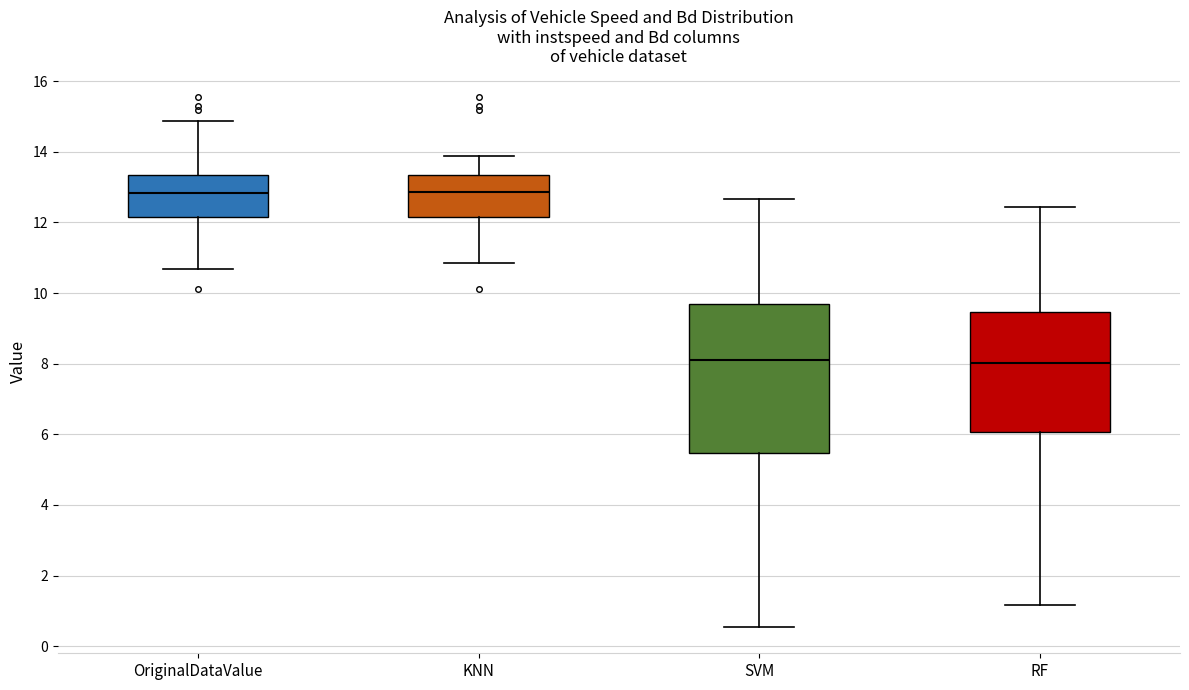

Reading left to right, transcribe this box plot: for each box, give where its median line is, the range the box spans, and where its two whiskers end, as read against the y-axis. The values are not printed on the chart, so give them approximately, as read against the axis.

OriginalDataValue: median 12.8, box 12.2 to 13.4, whiskers 10.6 to 14.8
KNN: median 12.8, box 12.2 to 13.4, whiskers 10.8 to 13.8
SVM: median 8.2, box 5.4 to 9.8, whiskers 0.6 to 12.6
RF: median 8.0, box 6.0 to 9.4, whiskers 1.2 to 12.4